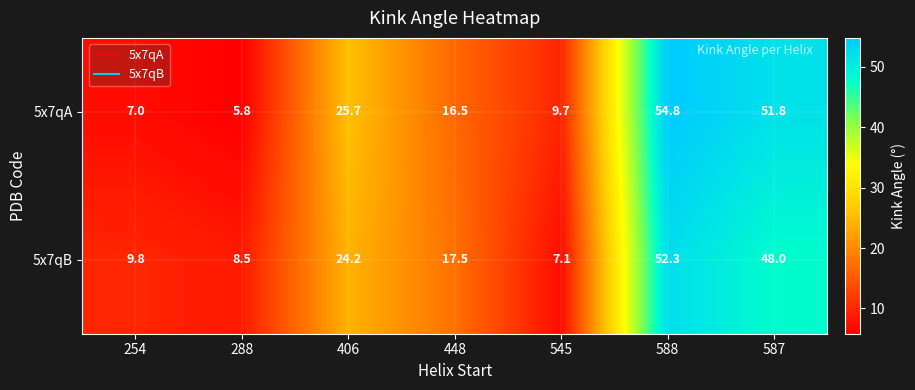

Which label corresponds to the smallest value in the chart?

288